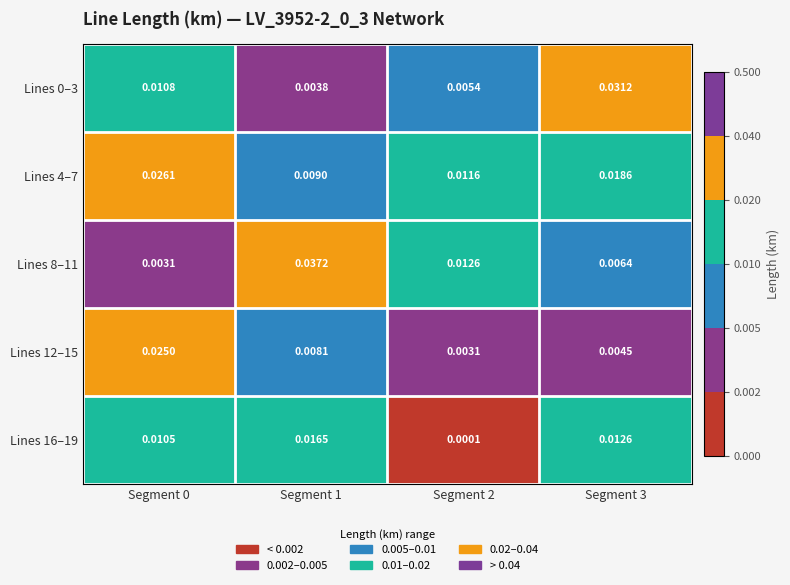

Which label corresponds to the smallest value in the chart?

Segment 2